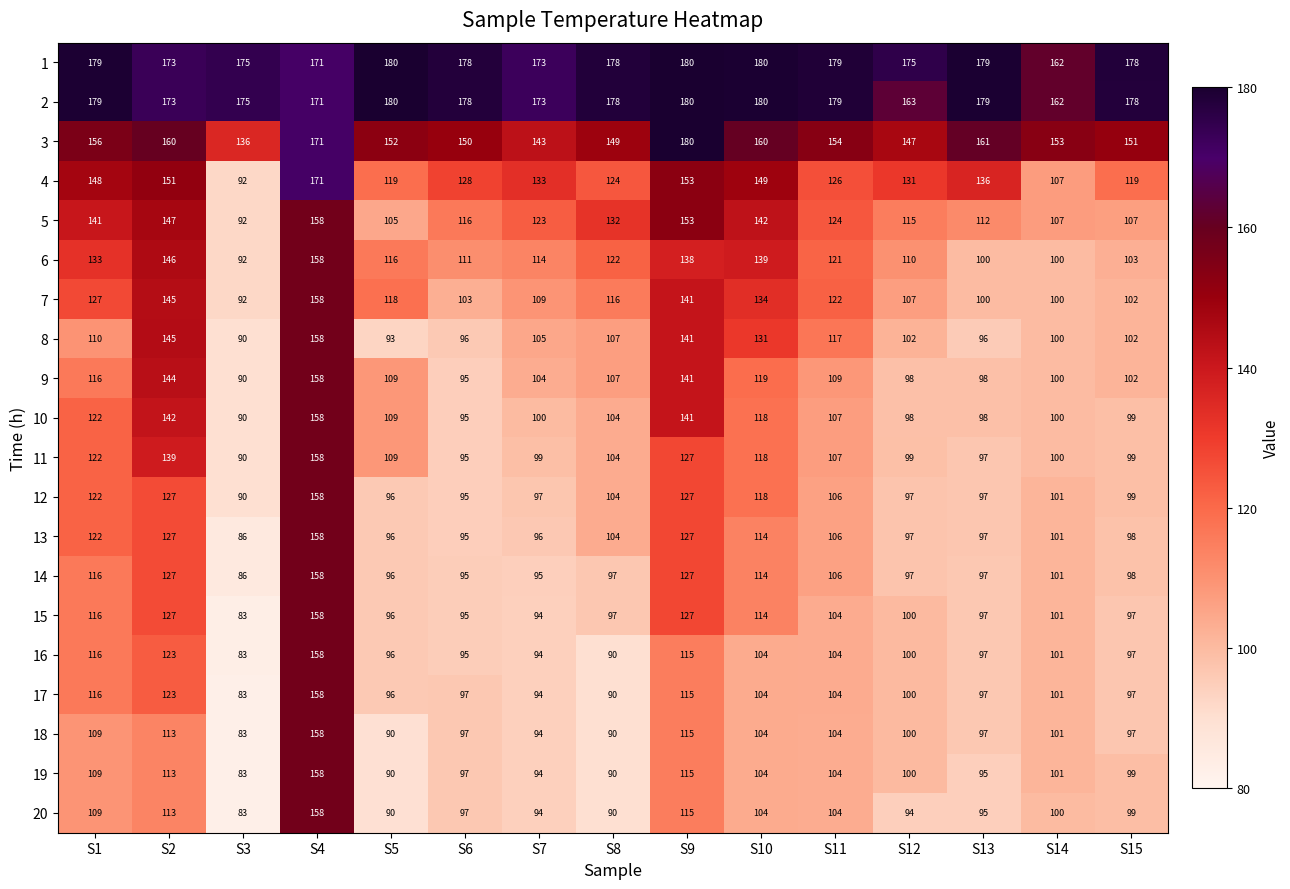

Which label corresponds to the smallest value in the chart?

S3